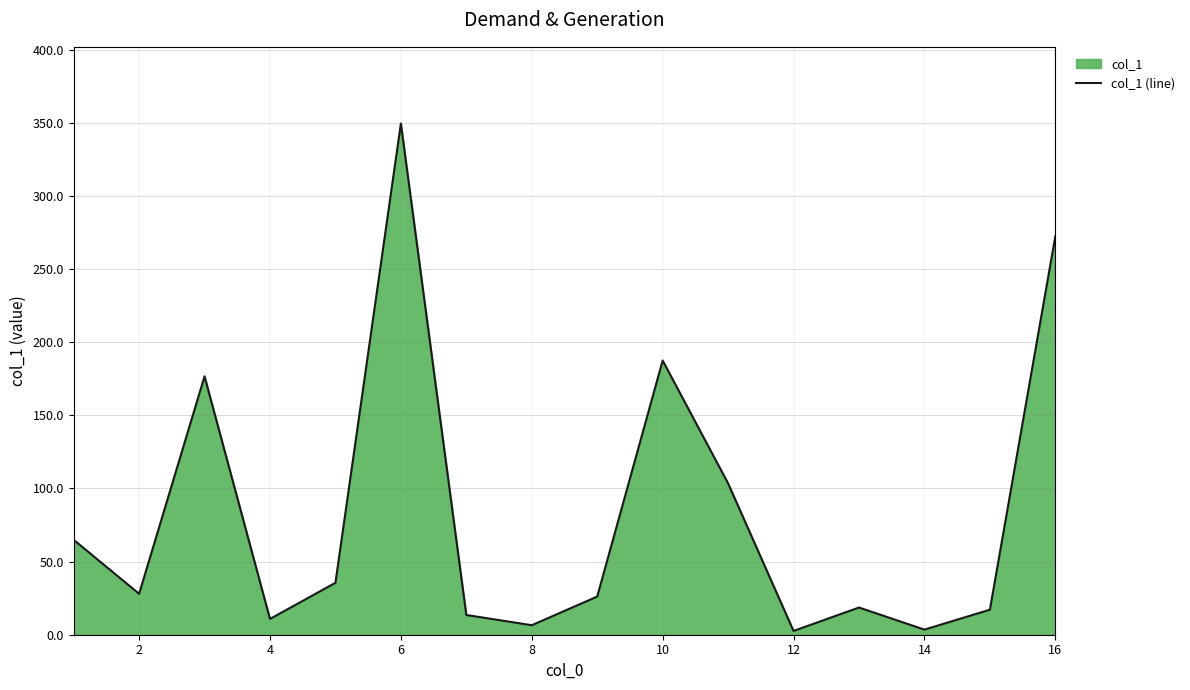

What is the difference between the maximum and minimum values?

347.0